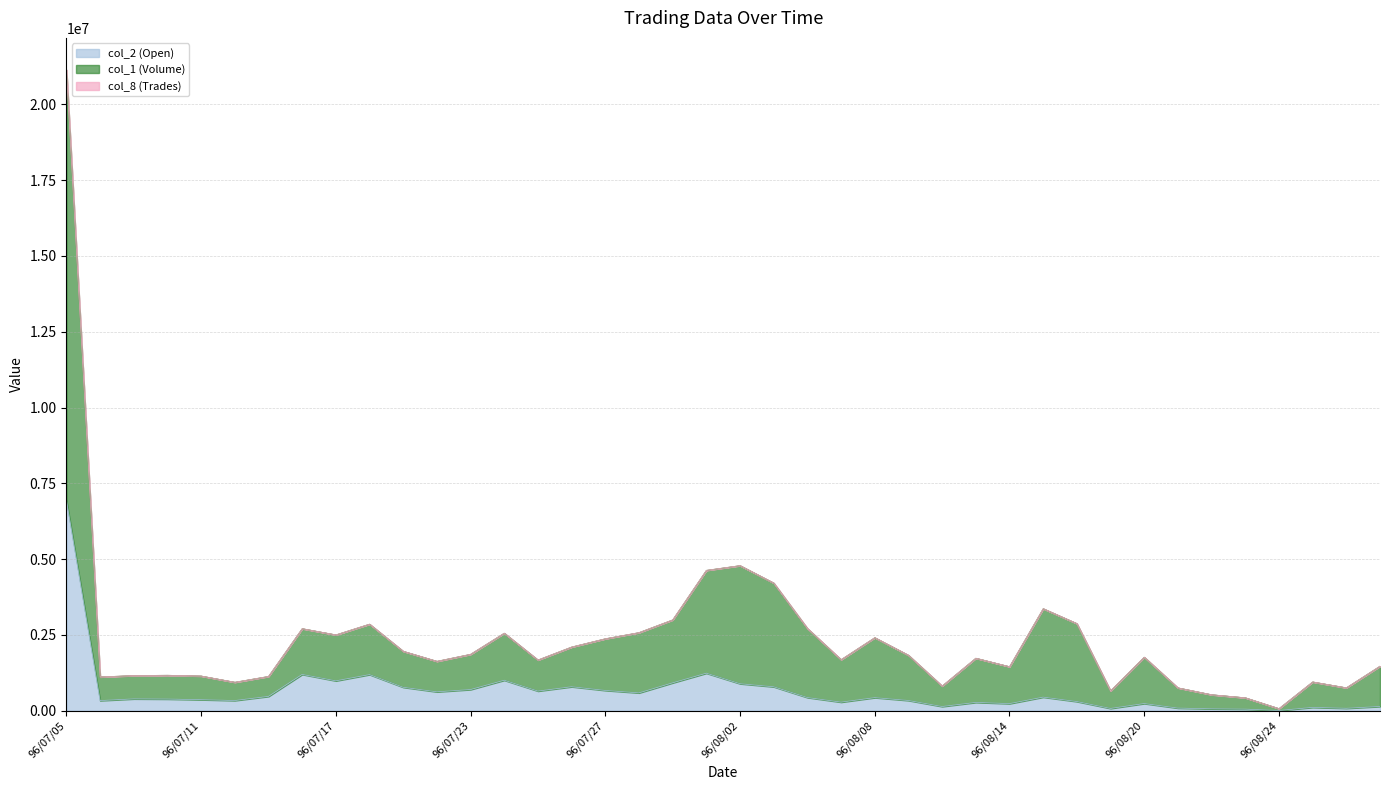

What is the average value of the col_2 (Open) series?

651045